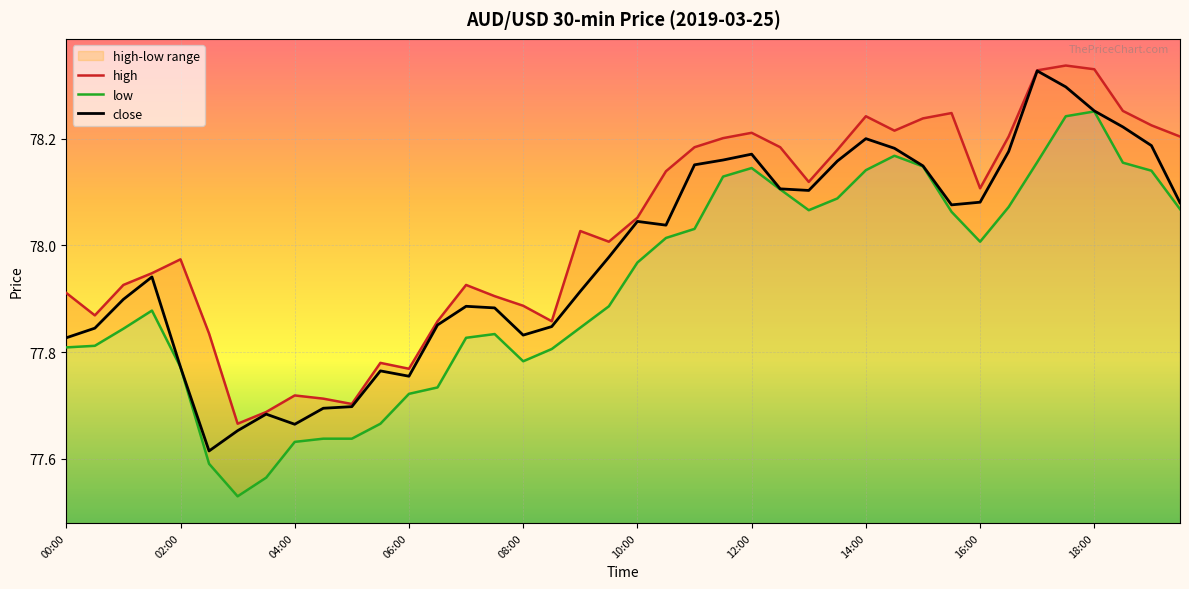

What is the lowest value of the low series?

77.5